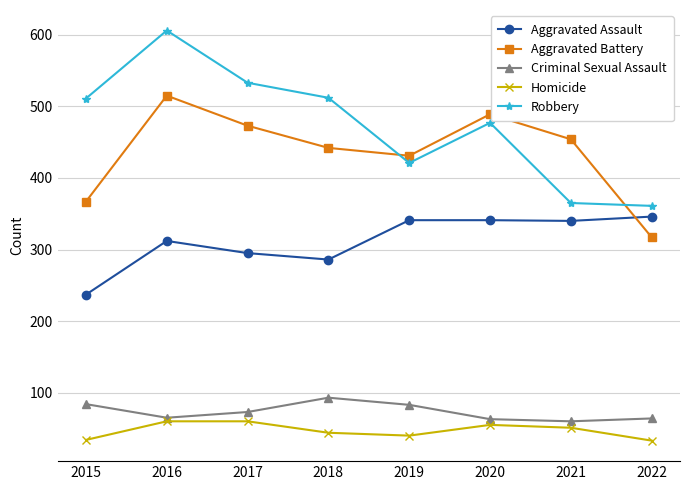

True or false: Aggravated Assault has a value of 286 at 2018.

True